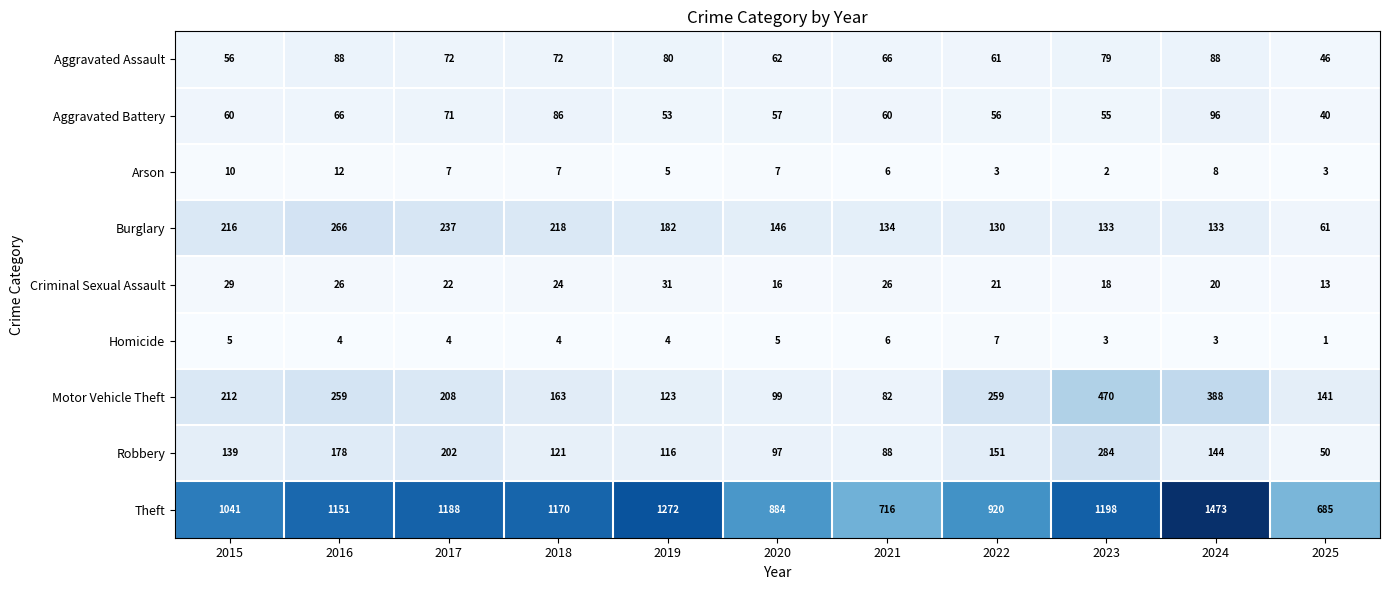

Which series has the largest total across all categories?

Theft